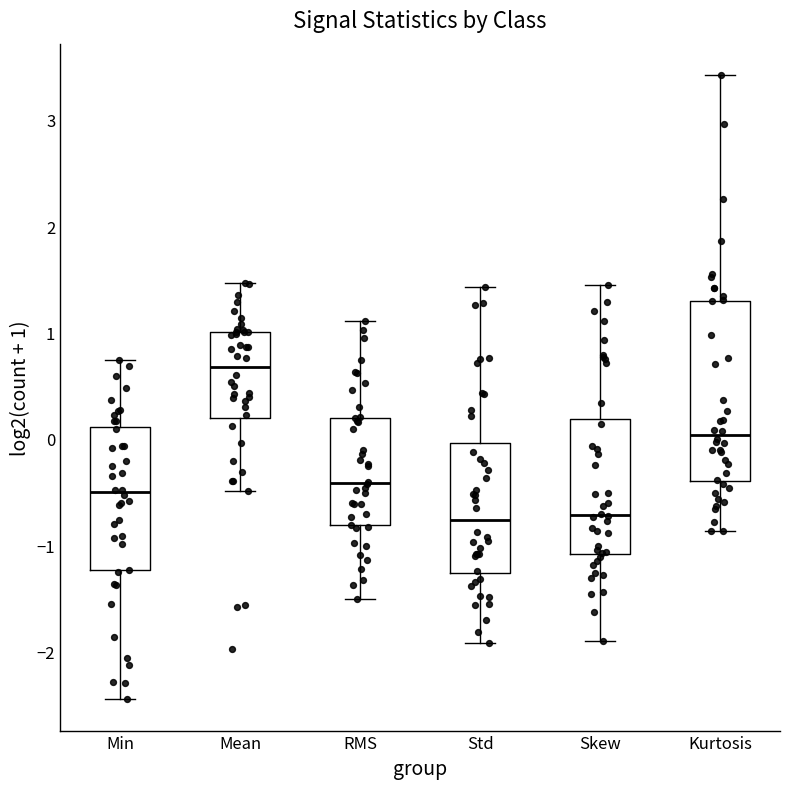

Reading left to right, read every box against the y-axis: the position of its median line, the range the box covers, and the ends of its whiskers. The values are not printed on the chart, so give them approximately, as read against the axis.

Min: median -0.5, box -1.2 to 0.1, whiskers -2.5 to 0.7
Mean: median 0.7, box 0.2 to 1.0, whiskers -0.5 to 1.5
RMS: median -0.4, box -0.8 to 0.2, whiskers -1.5 to 1.1
Std: median -0.8, box -1.3 to 0.0, whiskers -1.9 to 1.4
Skew: median -0.7, box -1.1 to 0.2, whiskers -1.9 to 1.4
Kurtosis: median 0.0, box -0.4 to 1.3, whiskers -0.9 to 3.4